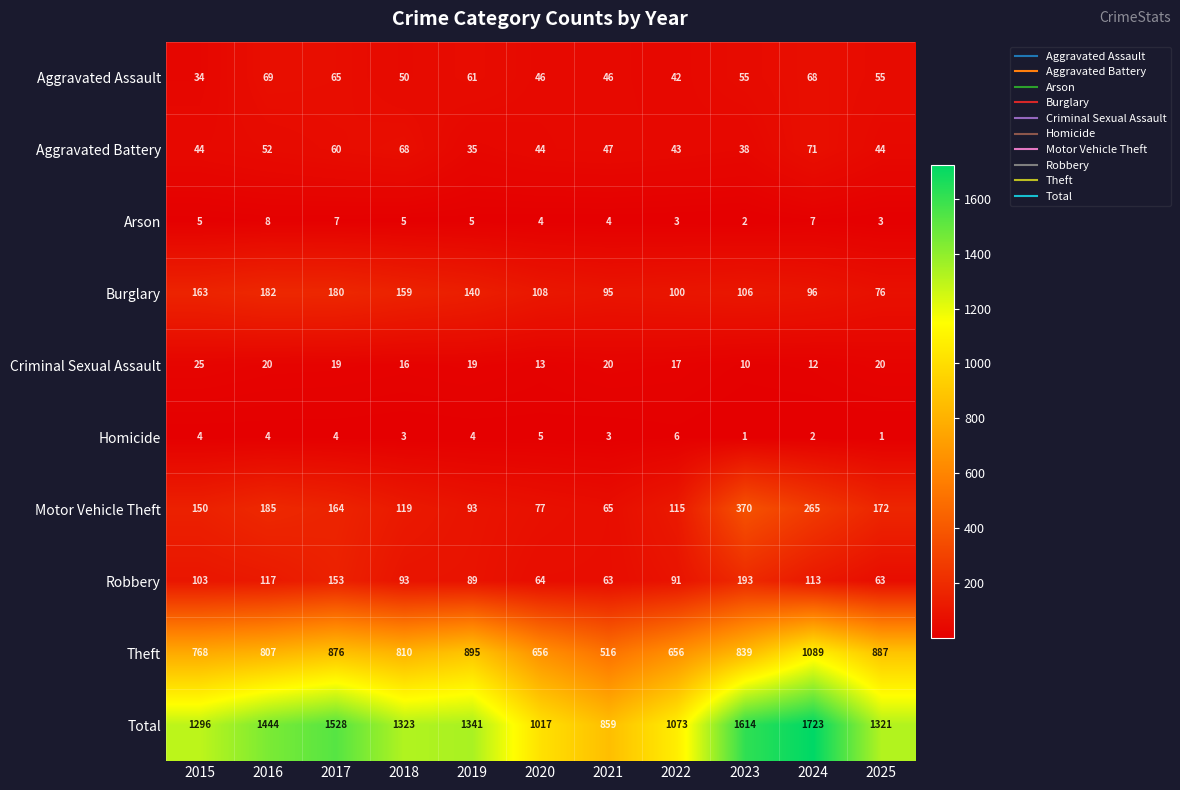

What is the total value across all series at 2018?

2646